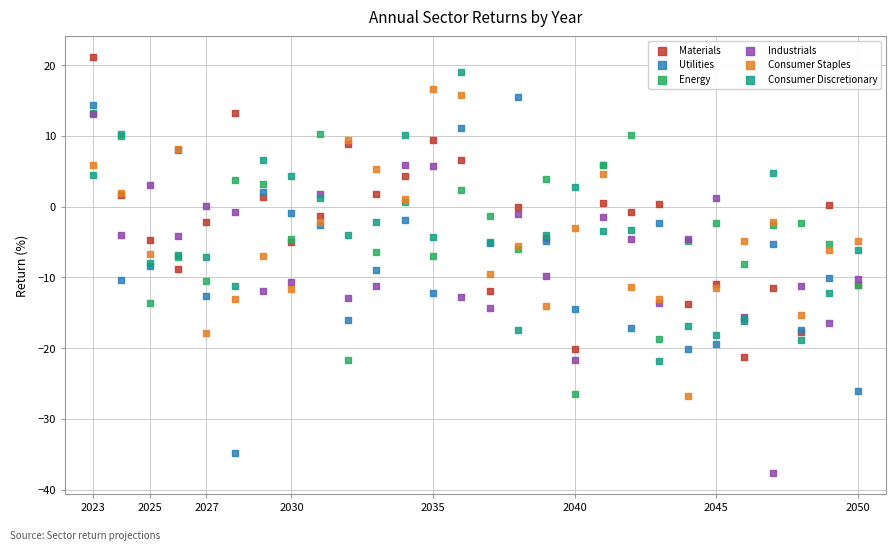

What are all the series names shown in the legend?

Materials, Utilities, Energy, Industrials, Consumer Staples, Consumer Discretionary